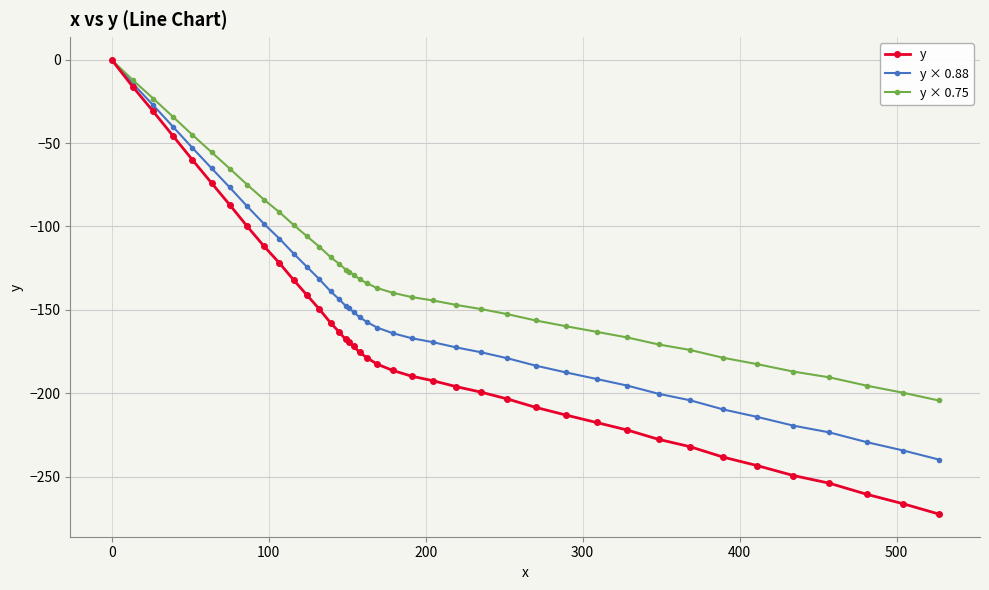

What is the minimum value for y × 0.88?

-239.8